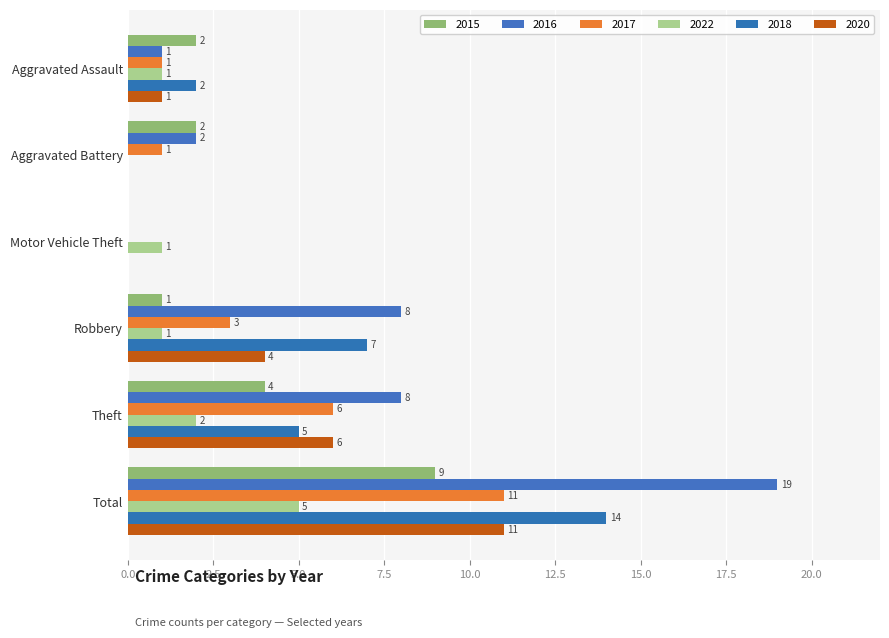

Reading right to left, list all the values displayed in this chart.

2015: 9	4	1	0	2	2
2016: 19	8	8	0	2	1
2017: 11	6	3	0	1	1
2022: 5	2	1	1	0	1
2018: 14	5	7	0	0	2
2020: 11	6	4	0	0	1